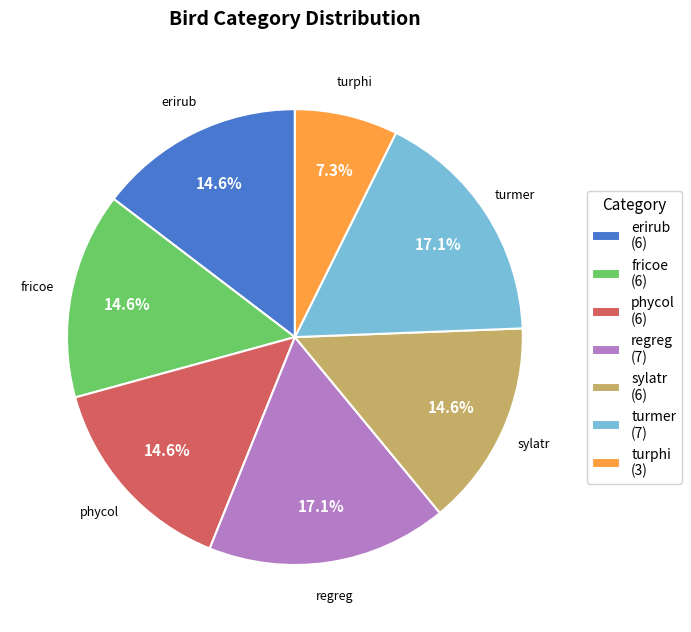

Combined, do sylatr and regreg account for over 50%?

No